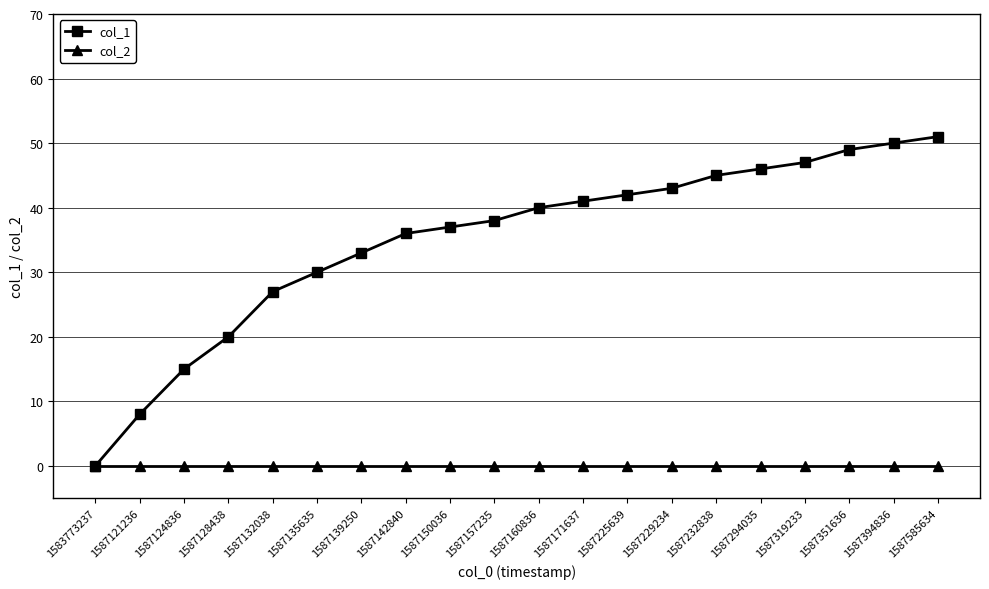

The col_1 series shows 15 at 1587124836. True or false?

True